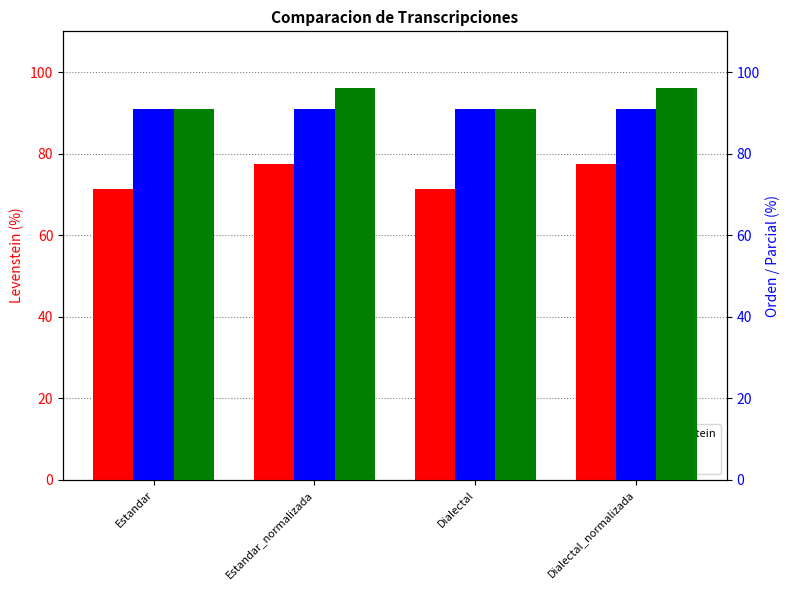

The value of Levenstein at Dialectal is 127.5. True or false?

False